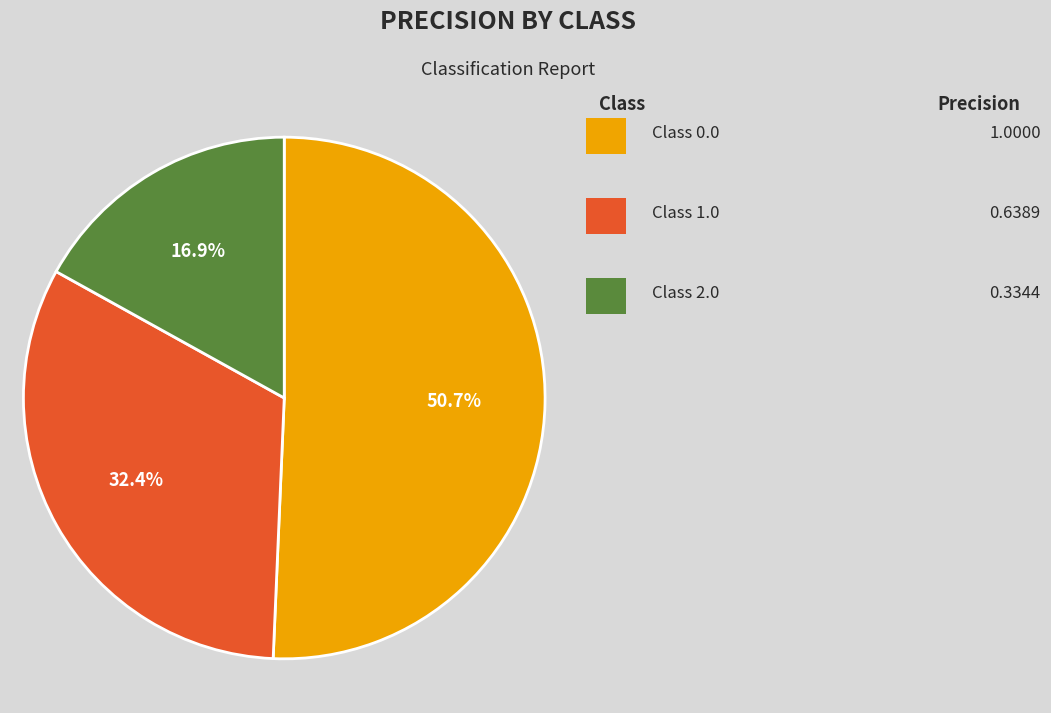

How many slices are in this pie chart?

3